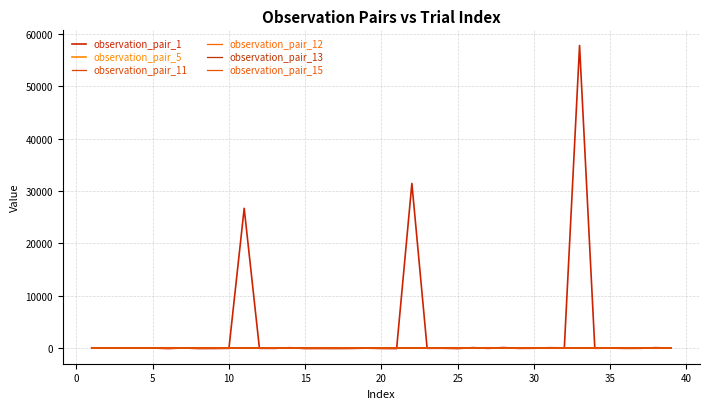

In observation_pair_5, how many points are higher than both neighbors (excluding endpoints)?

14